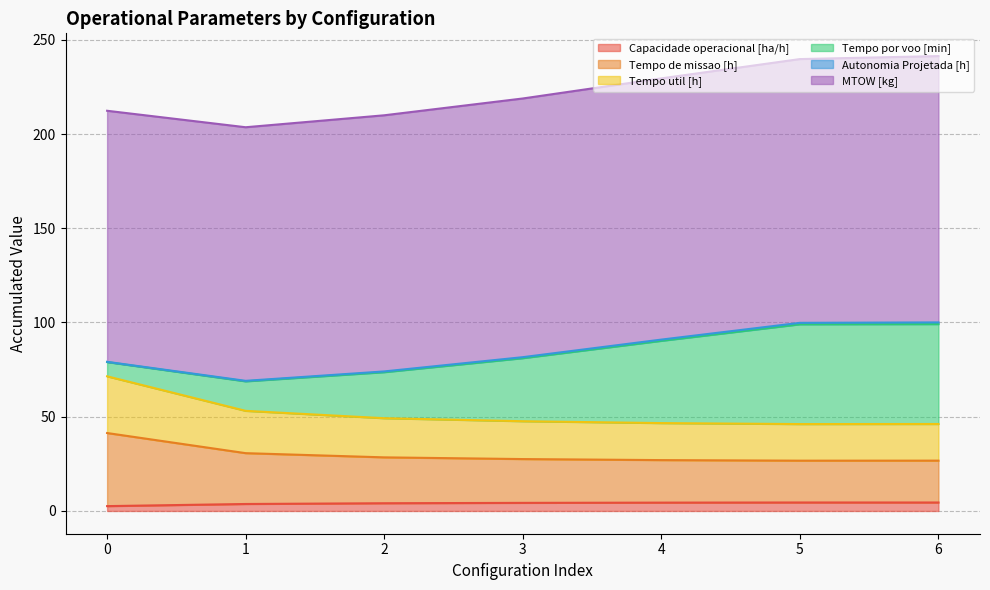

At which label does Tempo de missao [h] reach its minimum?

5